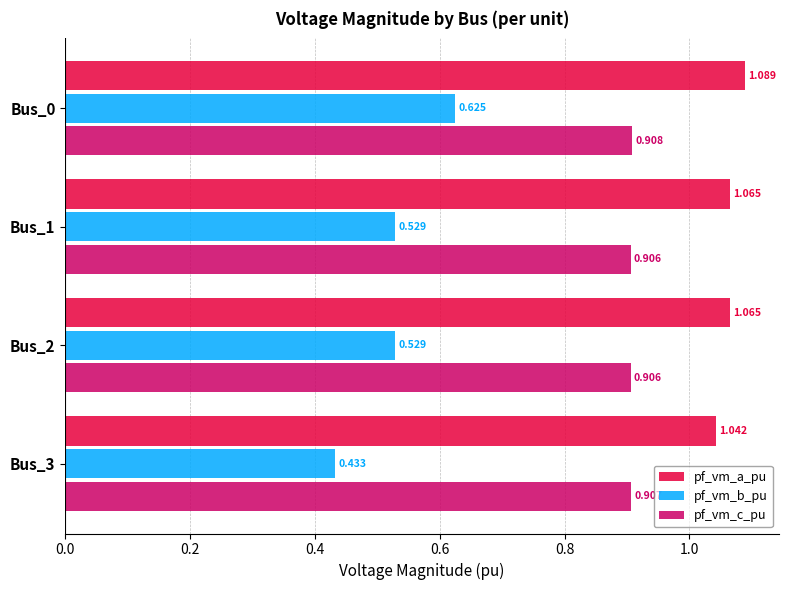

Which series has the largest total across all categories?

pf_vm_a_pu